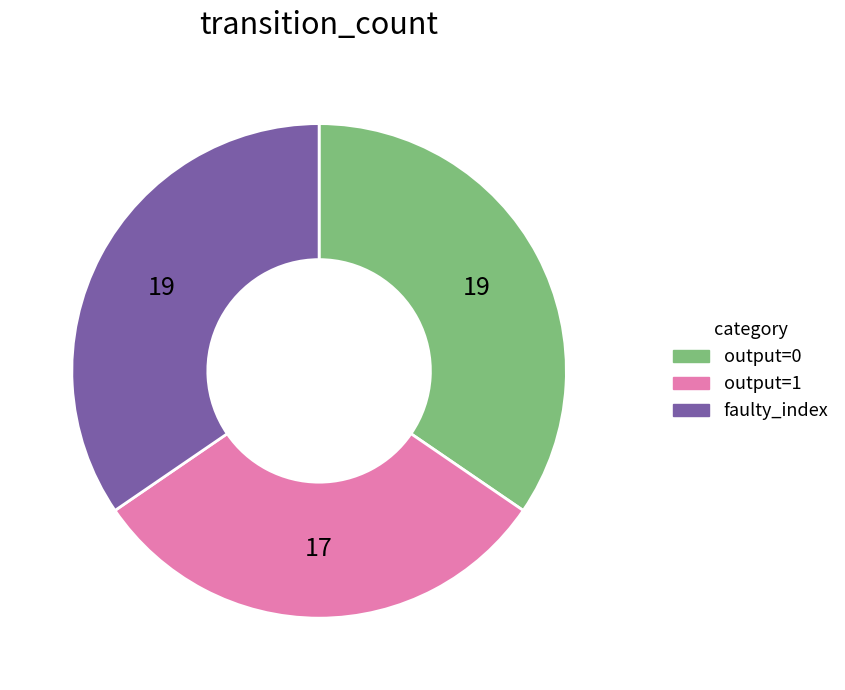

Does any single category account for the majority?

No